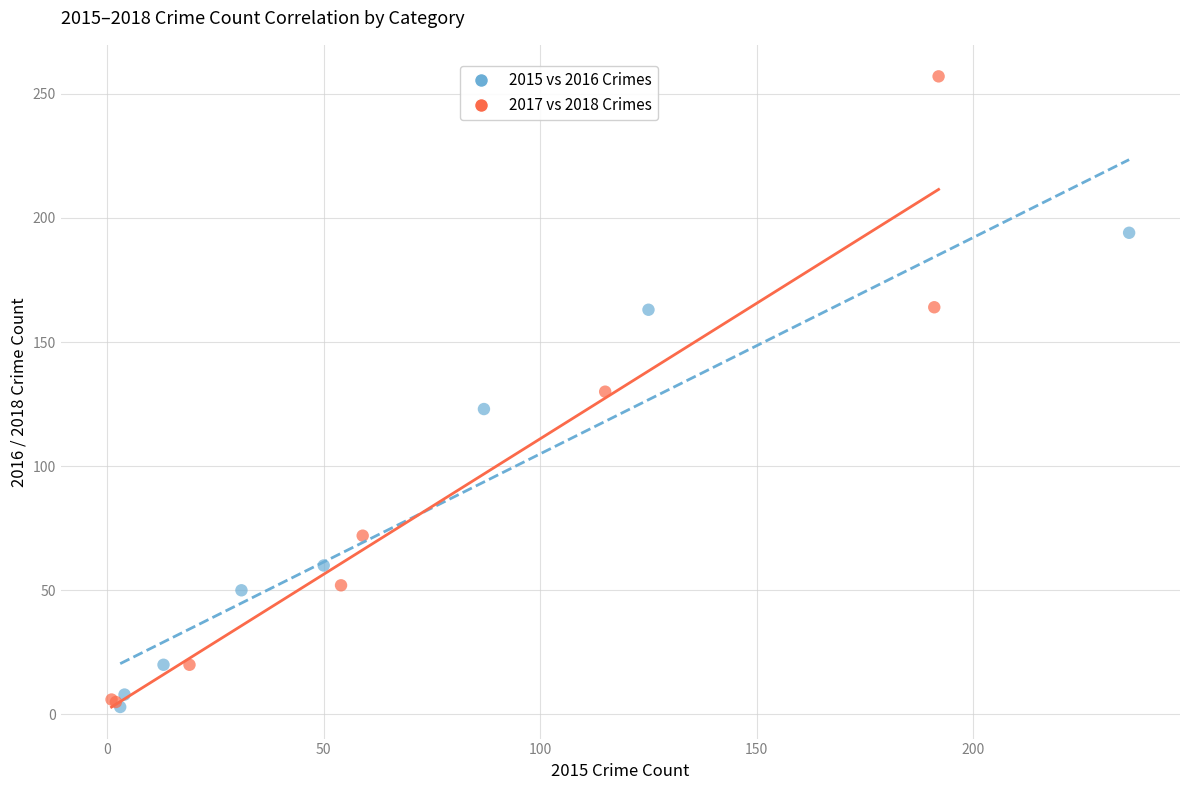

Which series reaches the maximum Y coordinate?

2017 vs 2018 Crimes